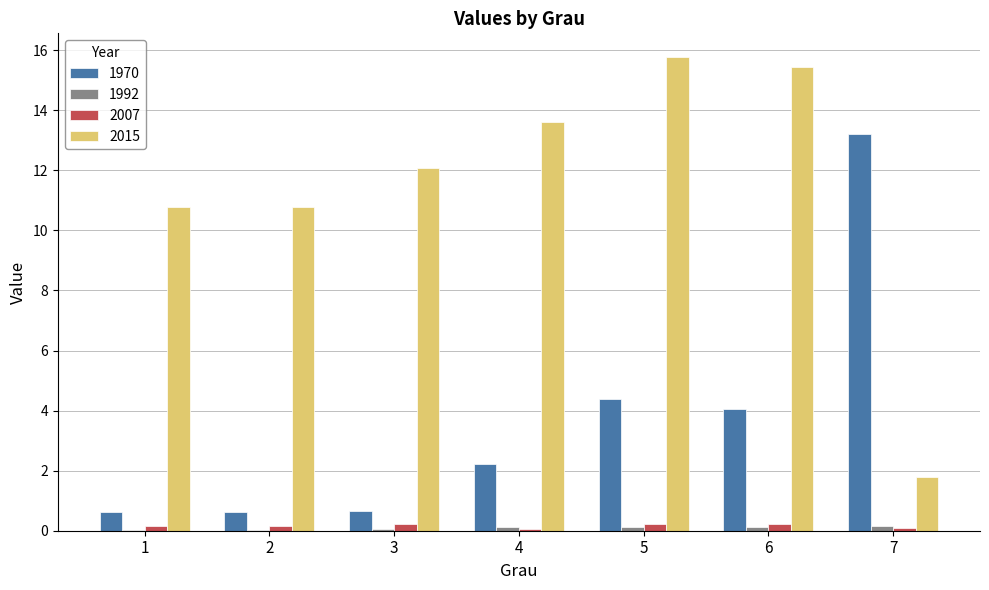

Is the value of 2015 at 3 greater than the value of 2007 at 3?

Yes